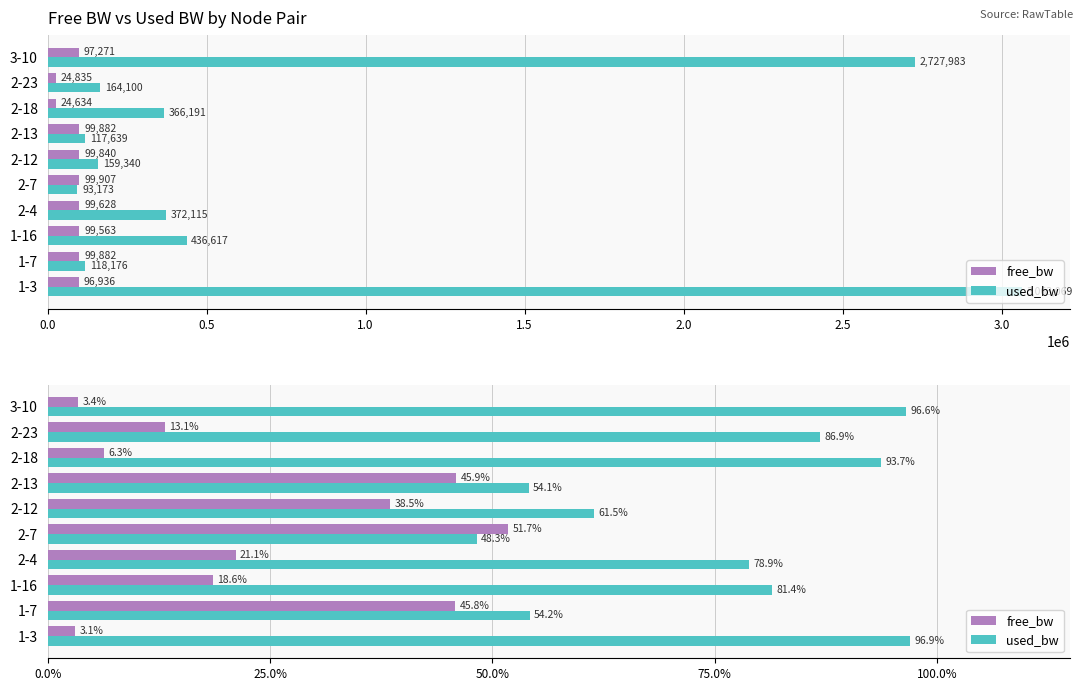

How many data points in used_bw are less than 81?

5